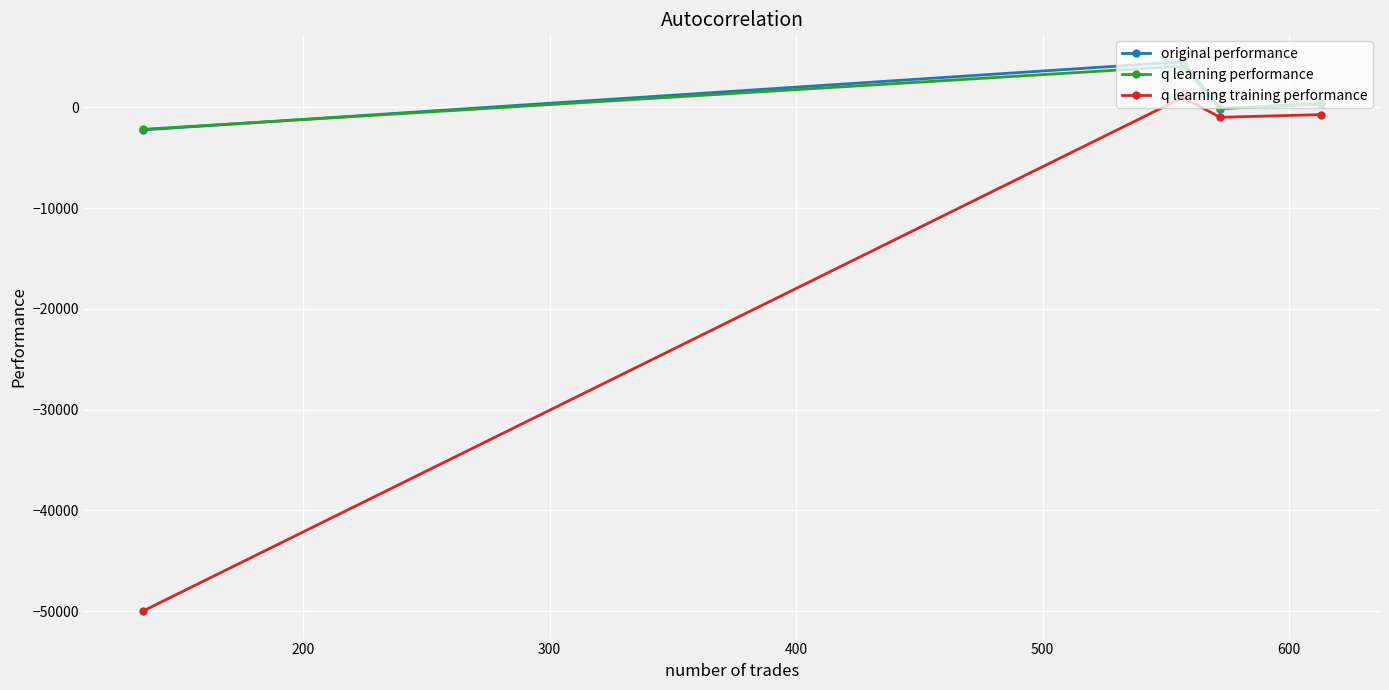

True or false: q learning training performance has more than 2 interior local peaks.

False